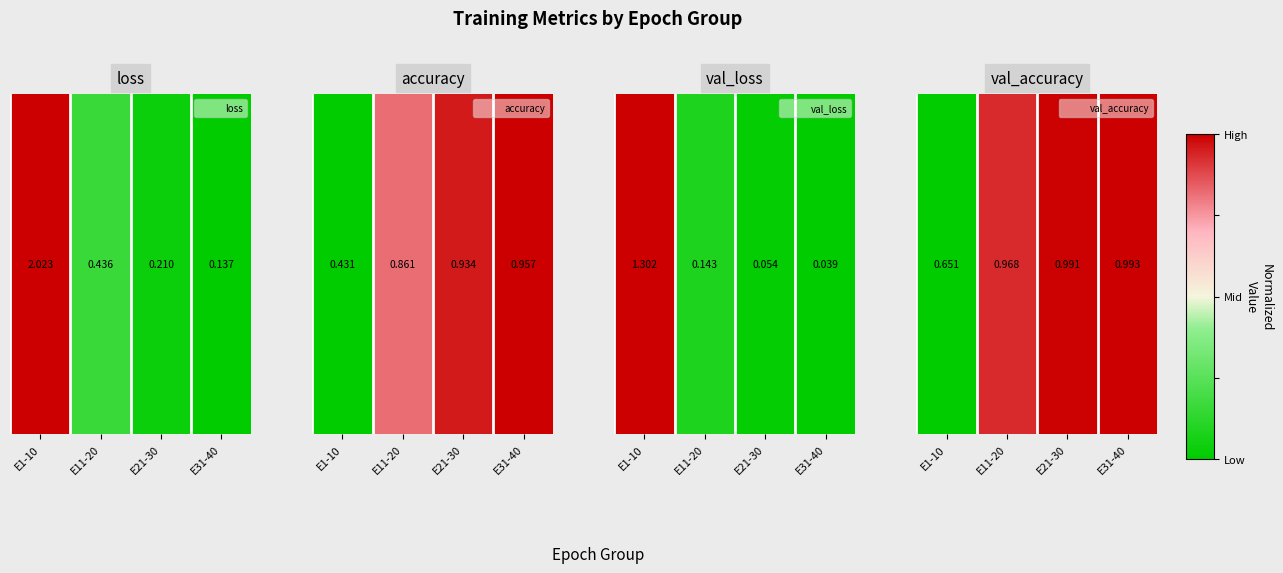

List the labels in order of value, smallest first.

E1-10, E11-20, E21-30, E31-40